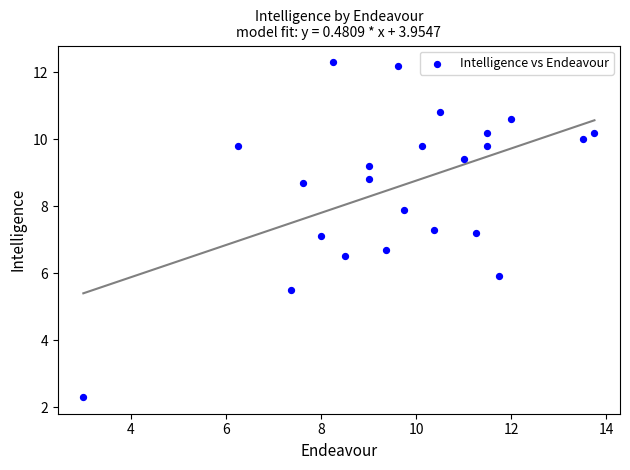

What is the range of Y values (max minus min)?

10.0